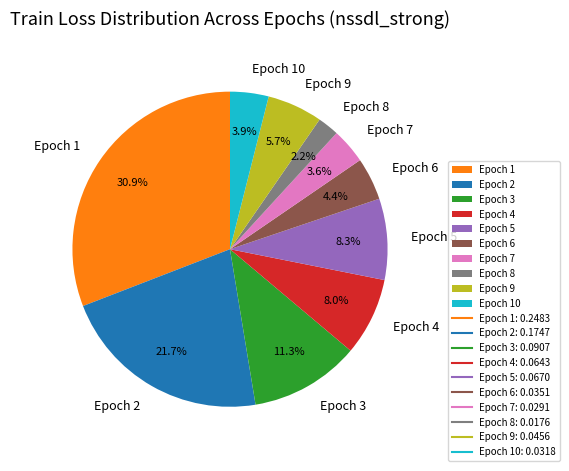

What is the largest slice in the pie chart?

Epoch 1